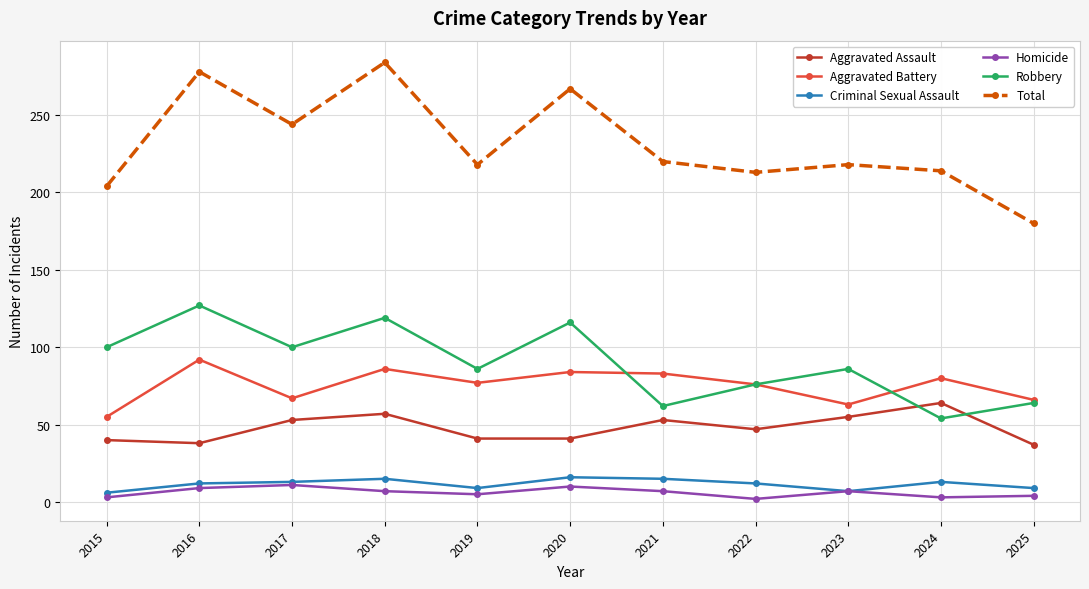

At which label does Aggravated Battery first exceed 77?

2016